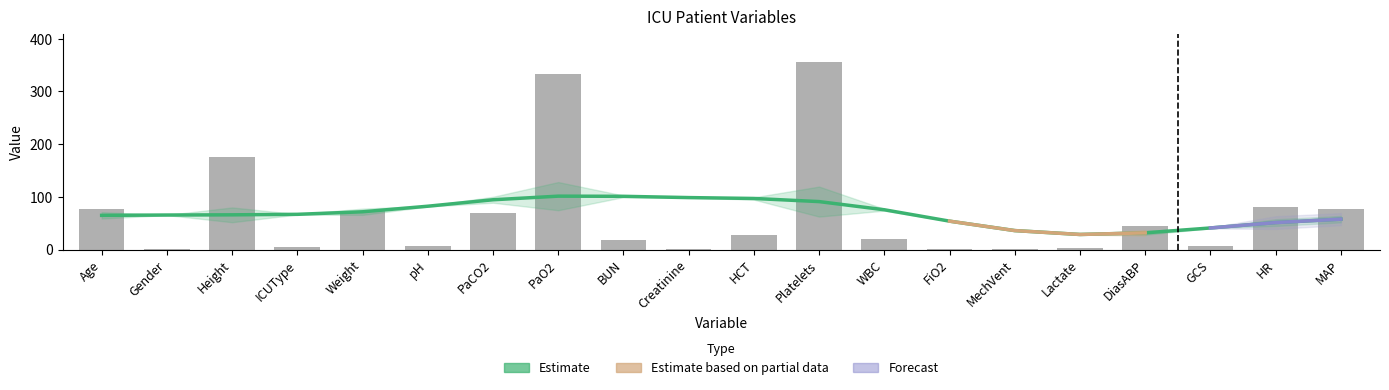

Which has a higher value, PaCO2 or WBC?

PaCO2